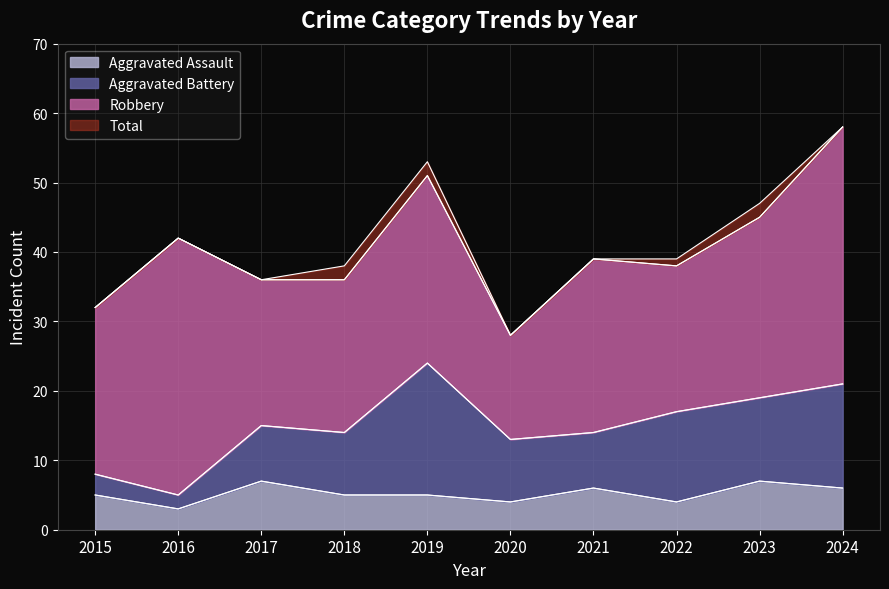

What are all the series names shown in the legend?

Aggravated Assault, Aggravated Battery, Robbery, Total